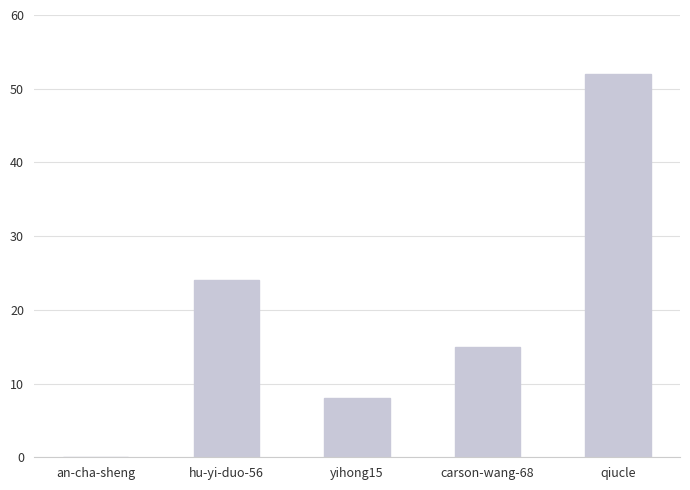

The value at yihong15 is 8. True or false?

True